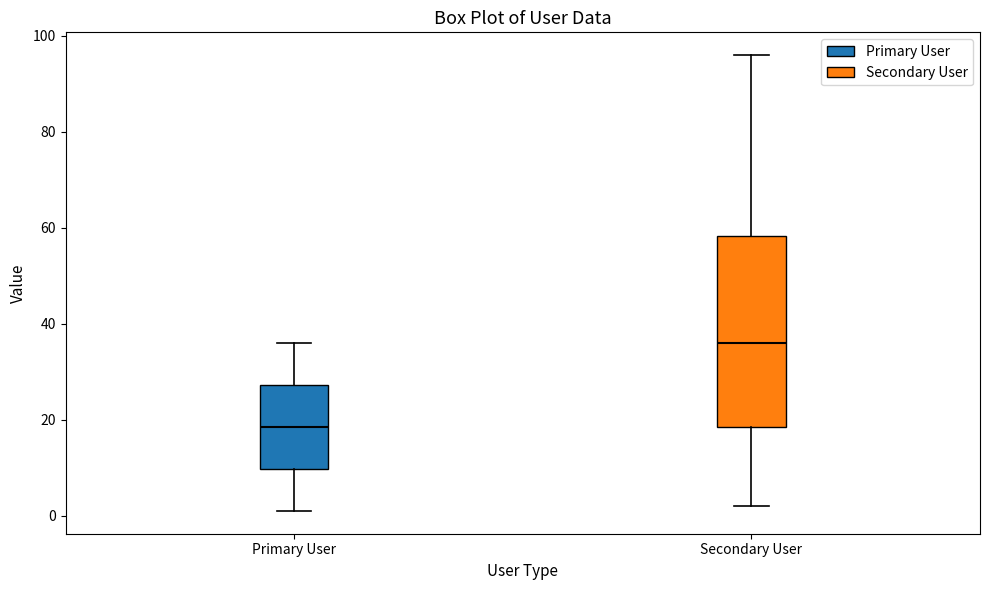

Which box is the tallest, from its lower edge to its upper edge?

Secondary User